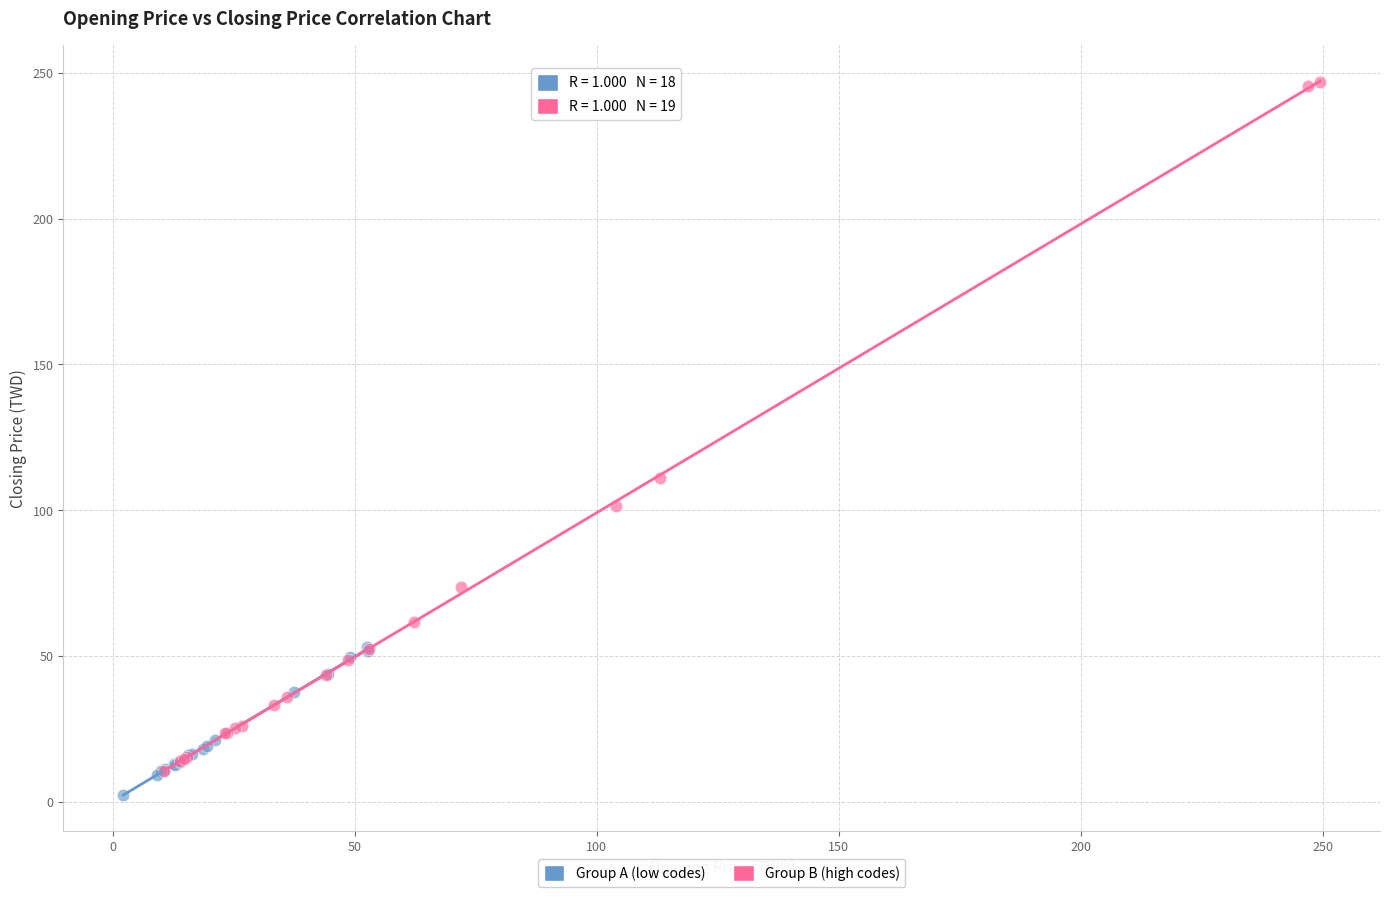

Which series reaches the maximum Y coordinate?

Group B (high codes)